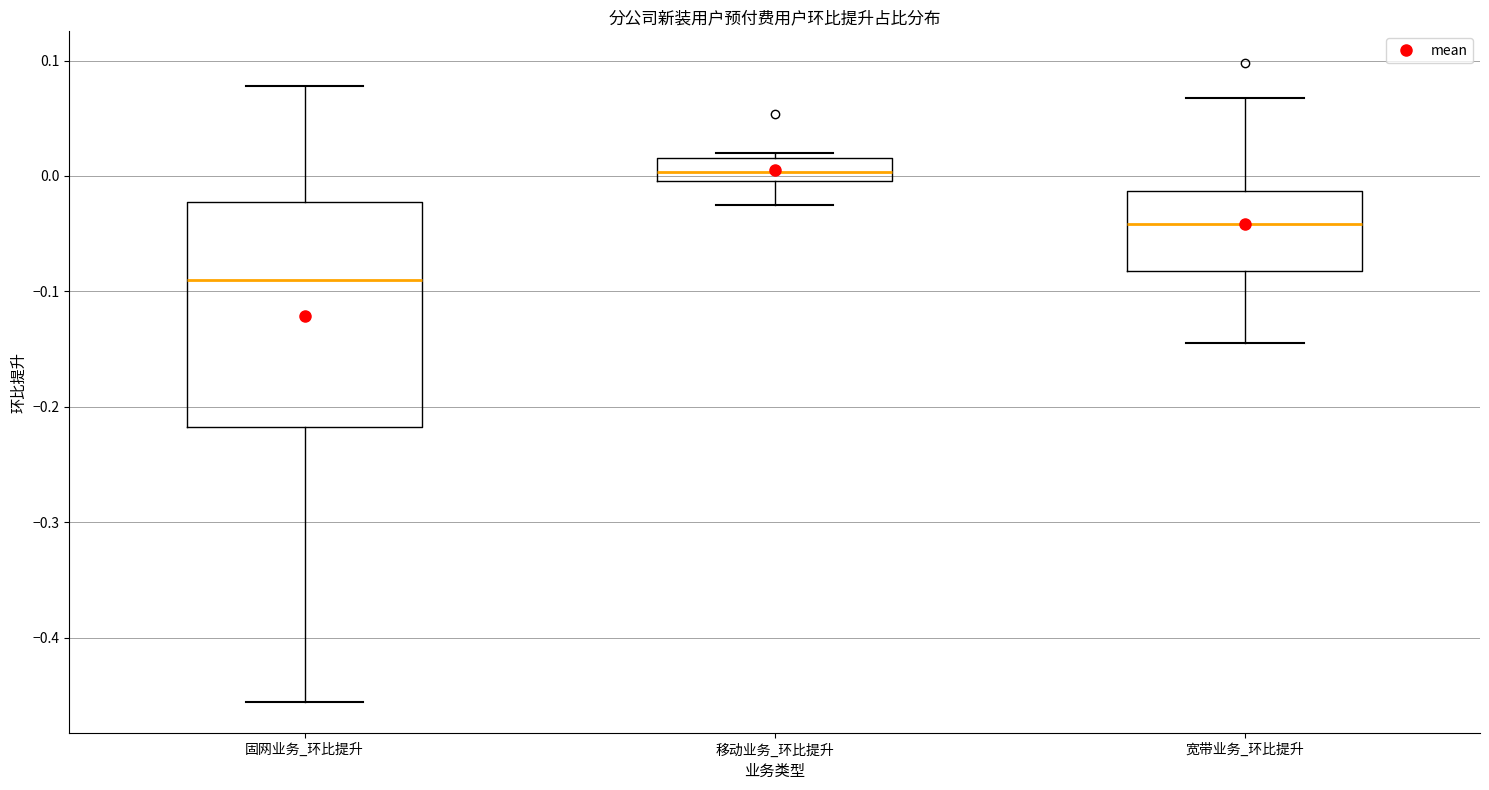

Reading left to right, read every box against the y-axis: the position of its median line, the range the box covers, and the ends of its whiskers. The values are not printed on the chart, so give them approximately, as read against the axis.

固网业务_环比提升: median -0.09, box -0.22 to -0.02, whiskers -0.46 to 0.08
移动业务_环比提升: median 0.00 (inside the box), box 0.00 to 0.02, whiskers -0.02 to 0.02 (just above the box's upper edge)
宽带业务_环比提升: median -0.04, box -0.08 to -0.01, whiskers -0.14 to 0.07